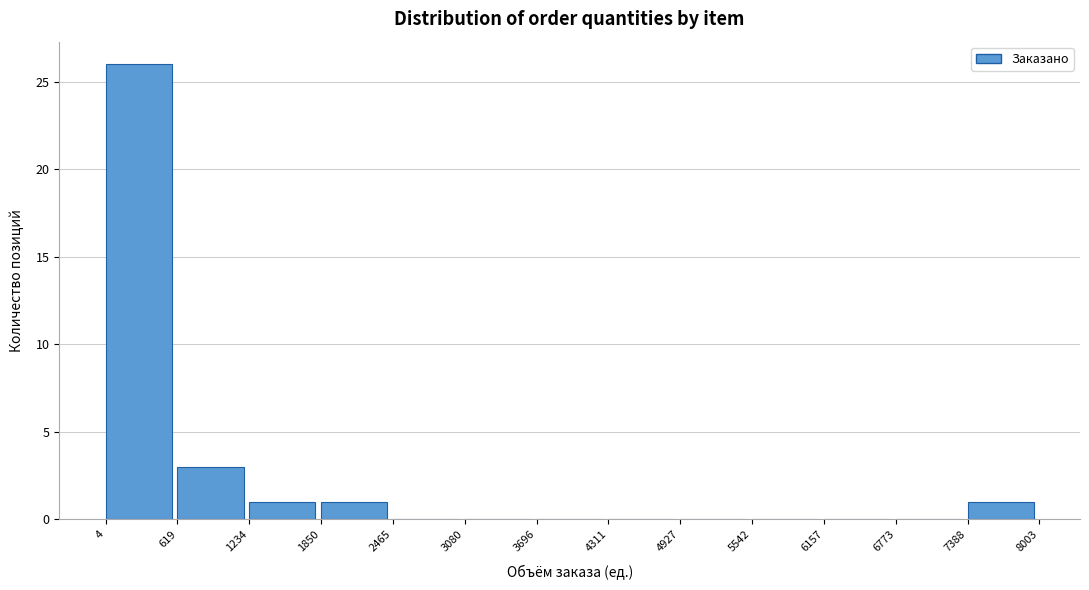

Reading left to right, list every bar in this chart as the range it spans on the x-axis followed by its height. The values are not printed on the chart, so give them approximately, as read against the axis.

4 to 619: 26
619 to 1234: 3
1234 to 1850: 1
1850 to 2465: 1
2465 to 3080: 0
3080 to 3696: 0
3696 to 4311: 0
4311 to 4927: 0
4927 to 5542: 0
5542 to 6157: 0
6157 to 6773: 0
6773 to 7388: 0
7388 to 8003: 1